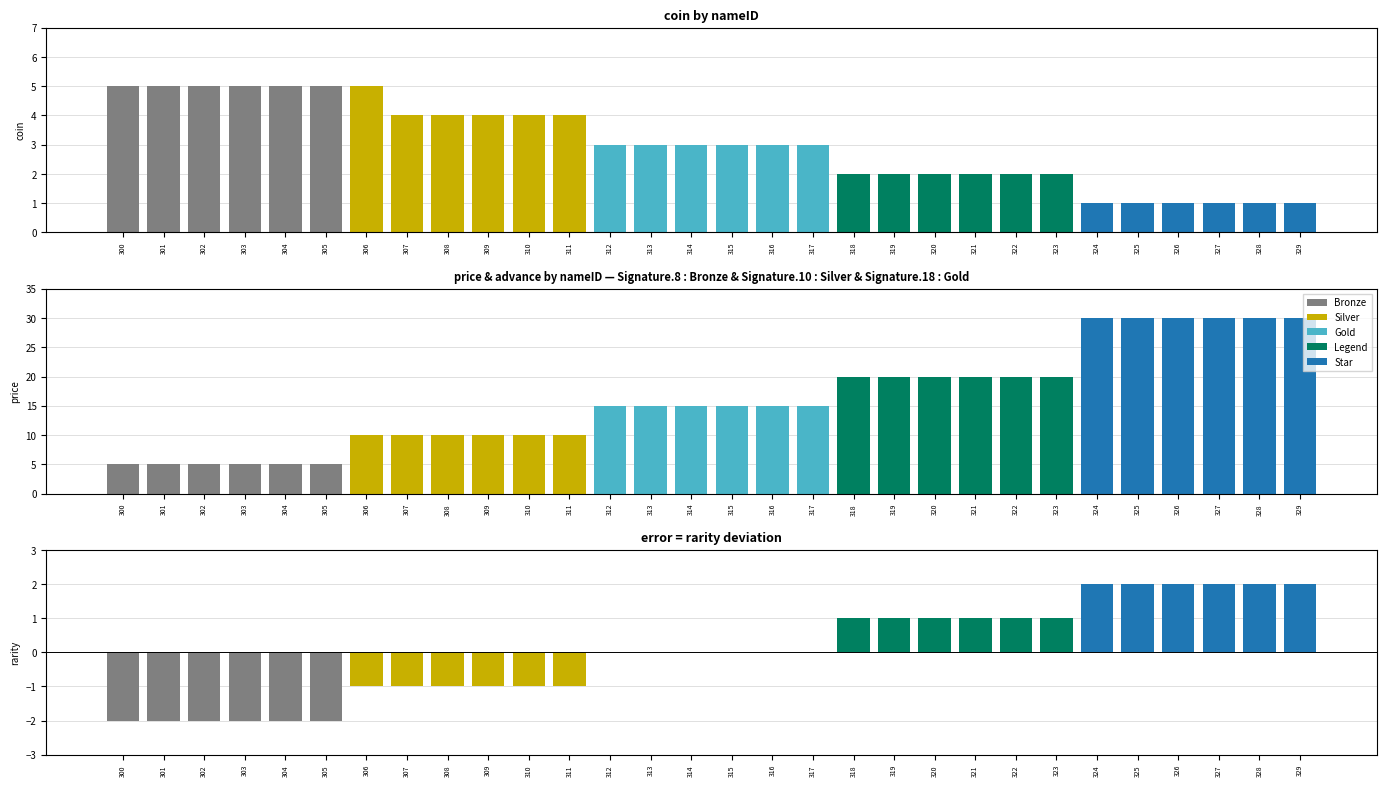

What is the highest value of the coin series?

5